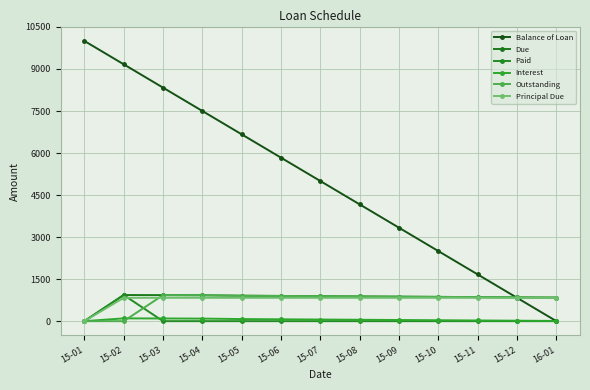

What is the label of the 3rd point from the left?

15-03